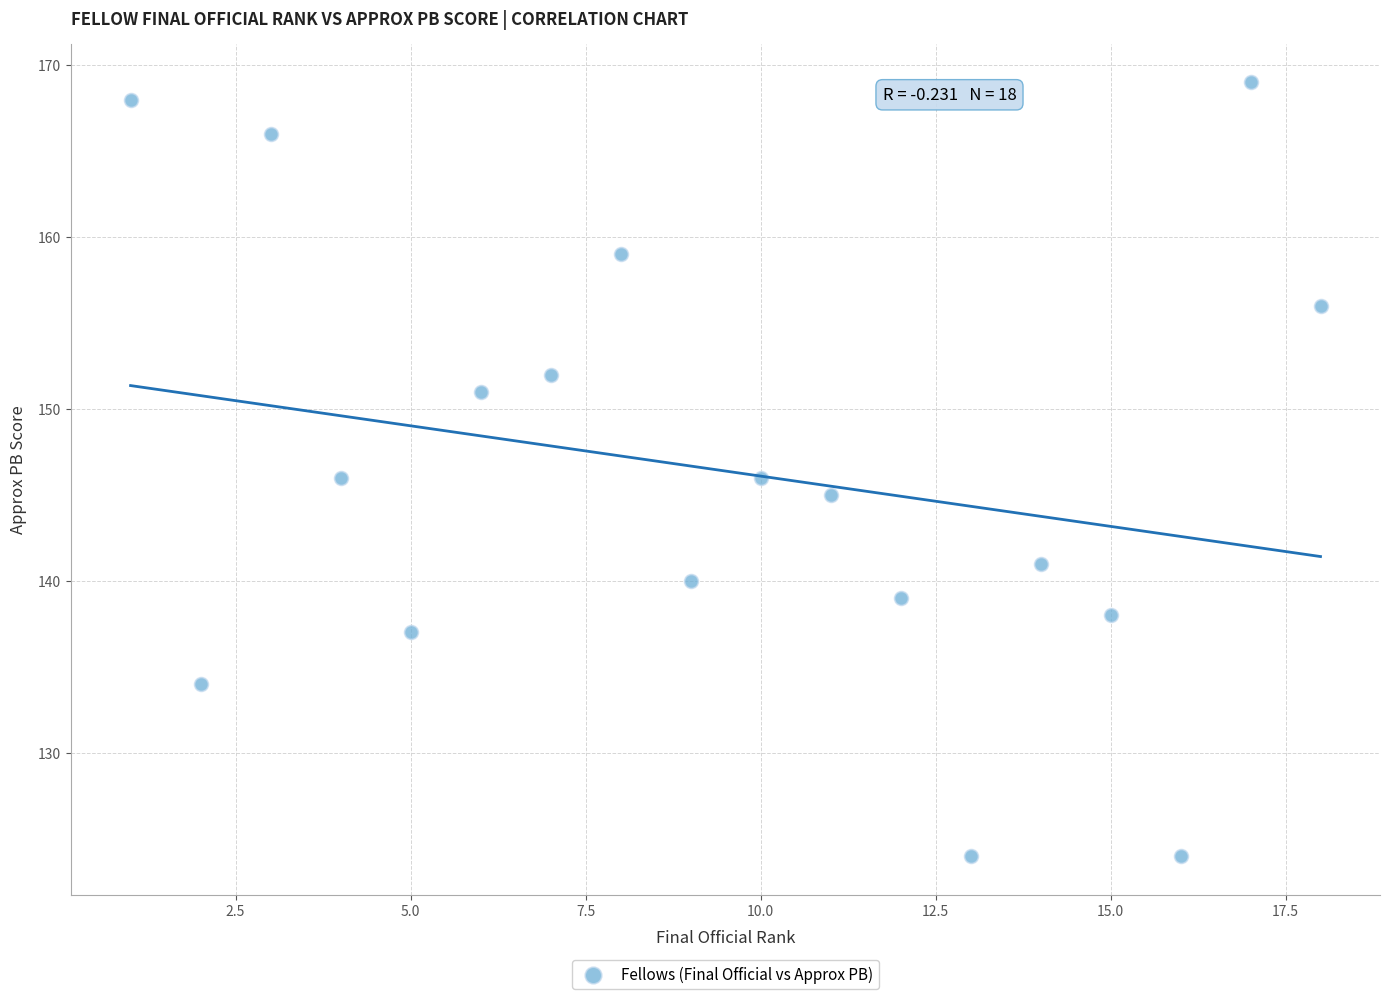

What is the range of X values (max minus min)?

17